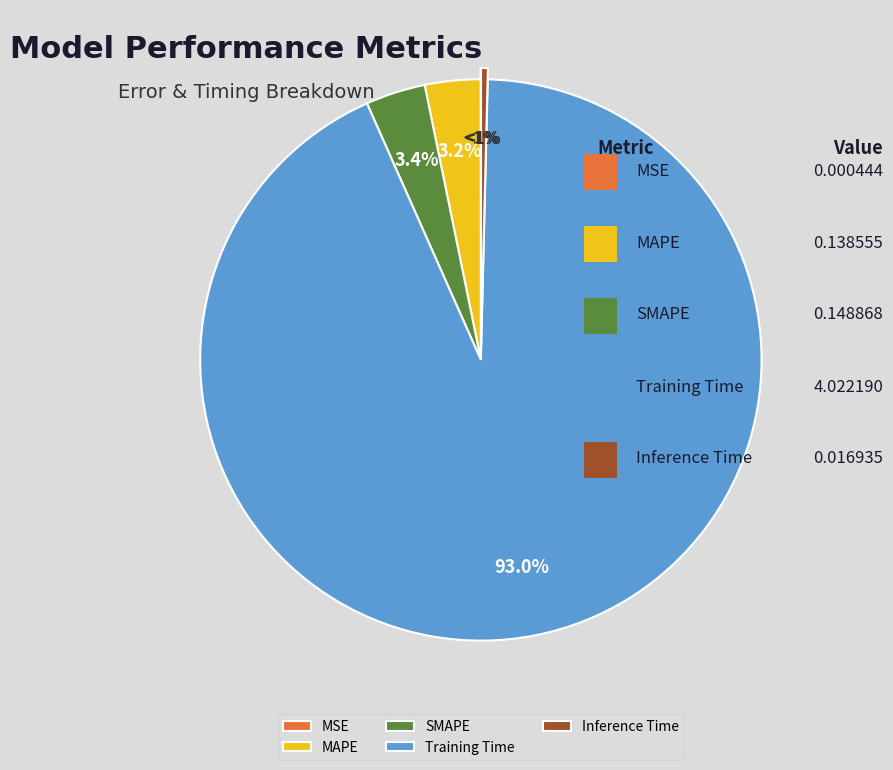

Combined, what portion of the pie is MSE and Inference Time?

0.4%